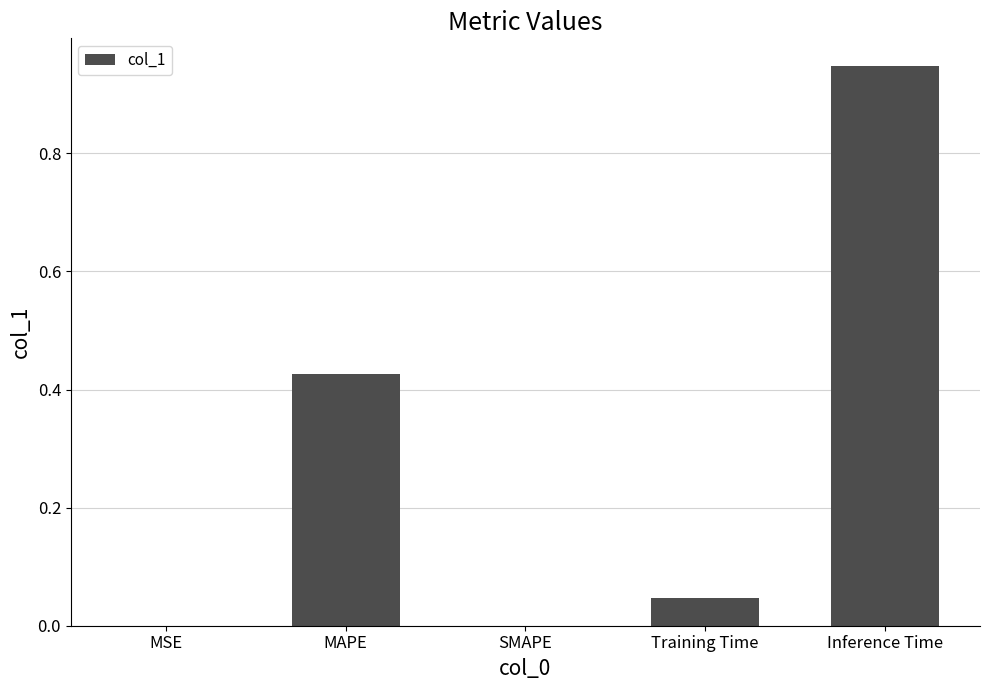

True or false: the data shows 0.0 at MSE.

True